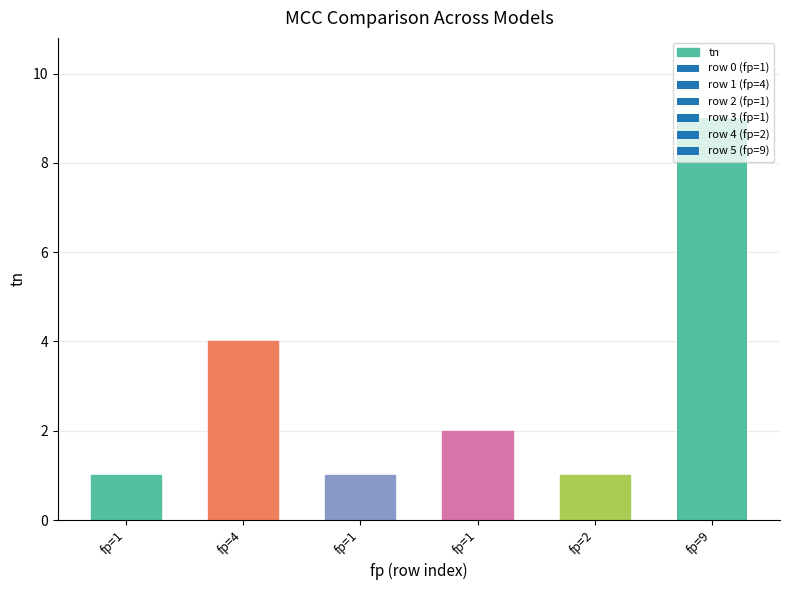

At which label does the data first exceed 2?

fp=4